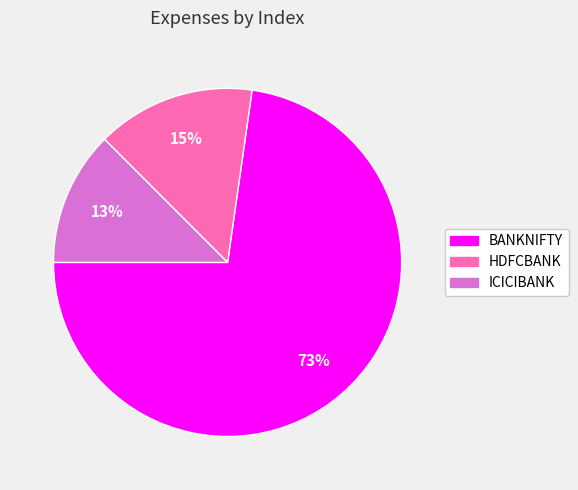

What is the ratio of the value at HDFCBANK to the value at ICICIBANK?

1.2